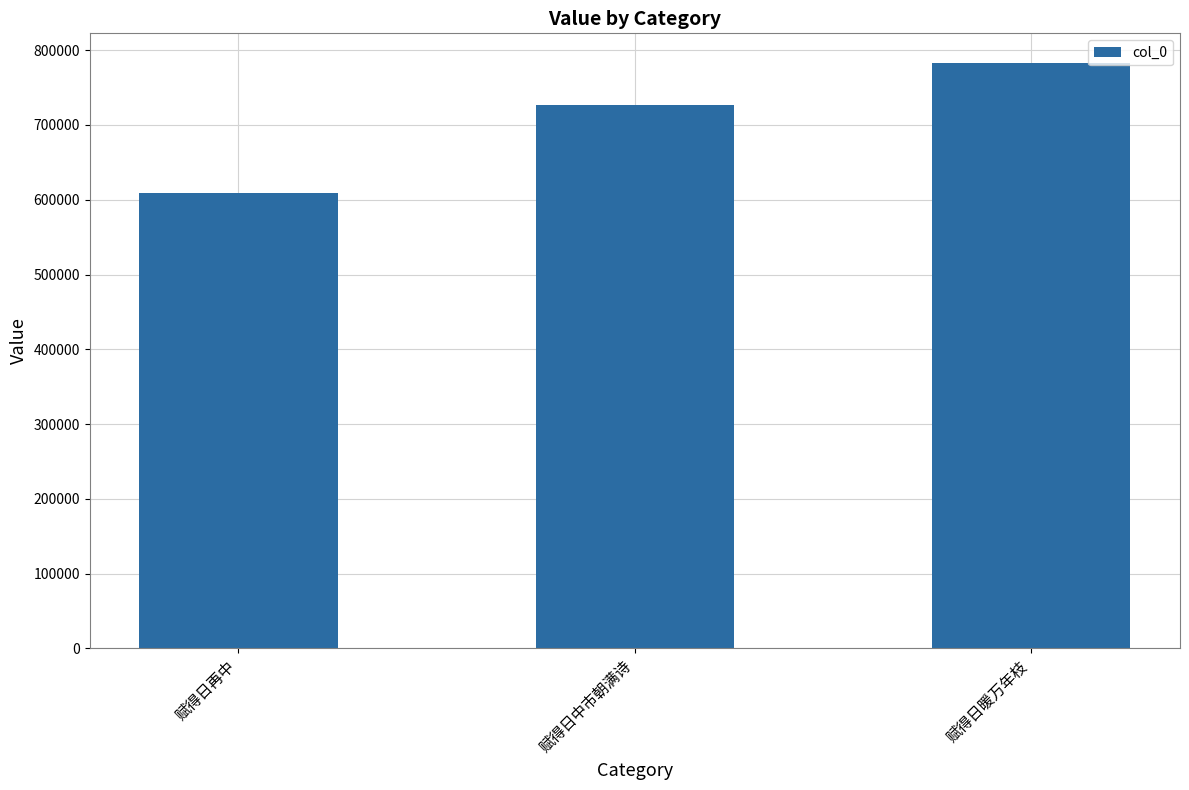

Reading left to right, transcribe all the data shown in this chart.

赋得日再中=609134	赋得日中市朝满诗=726823	赋得日暖万年枝=783335